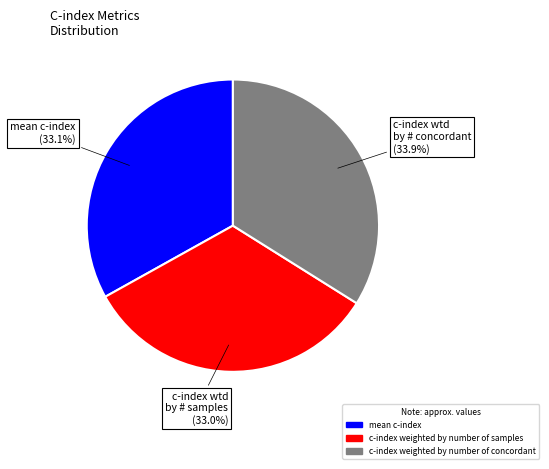

To the nearest percent, what portion does c-index weighted by number of concordant represent?

34%